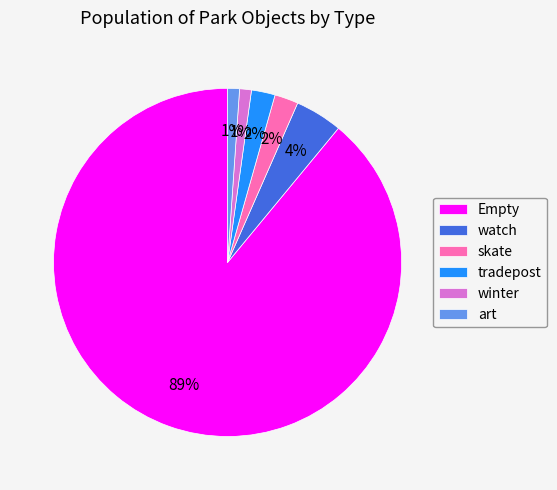

How many slices are in this pie chart?

6